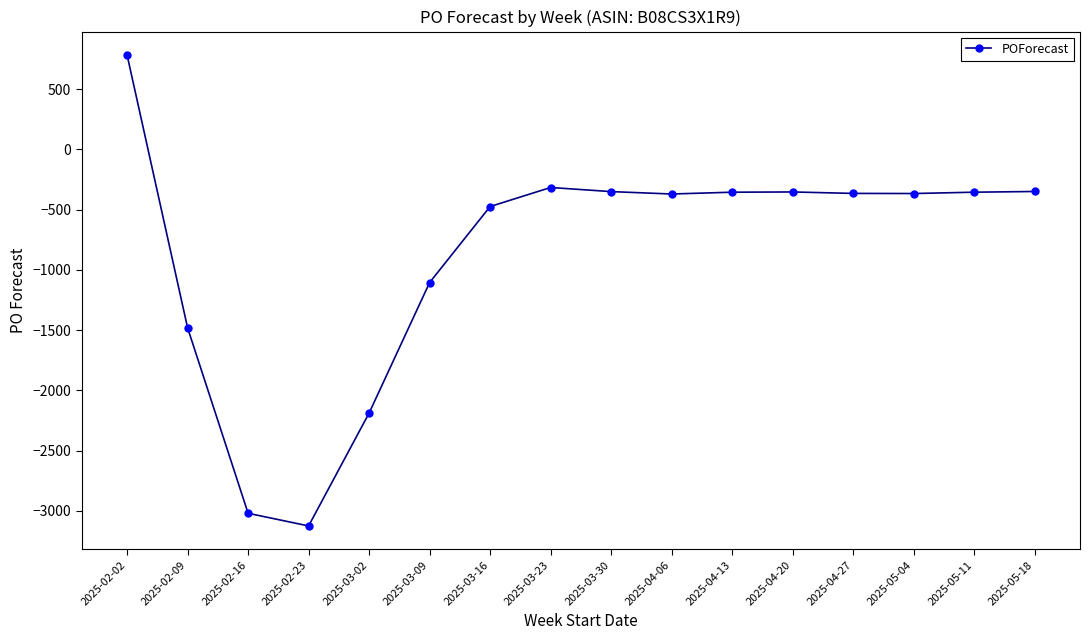

What is the difference between the maximum and second lowest values?

3803